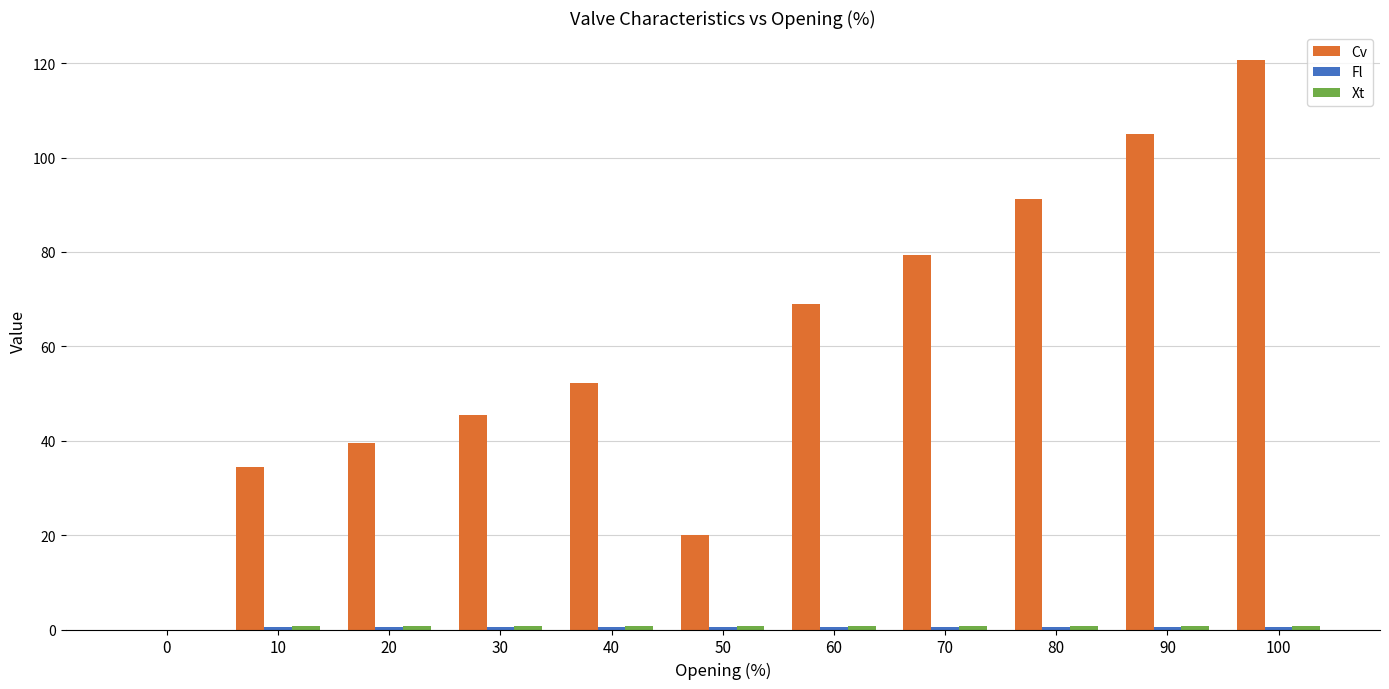

What is the sum of all Cv values?

657.0